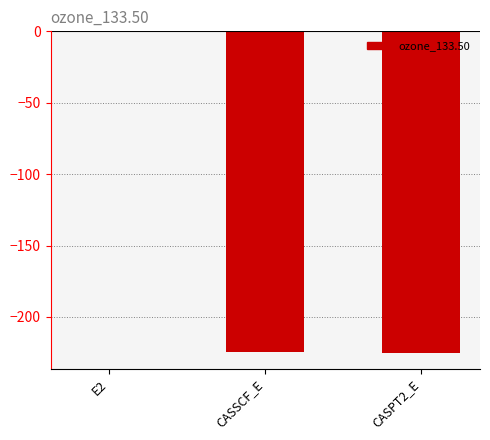

Are the bars horizontal?

No